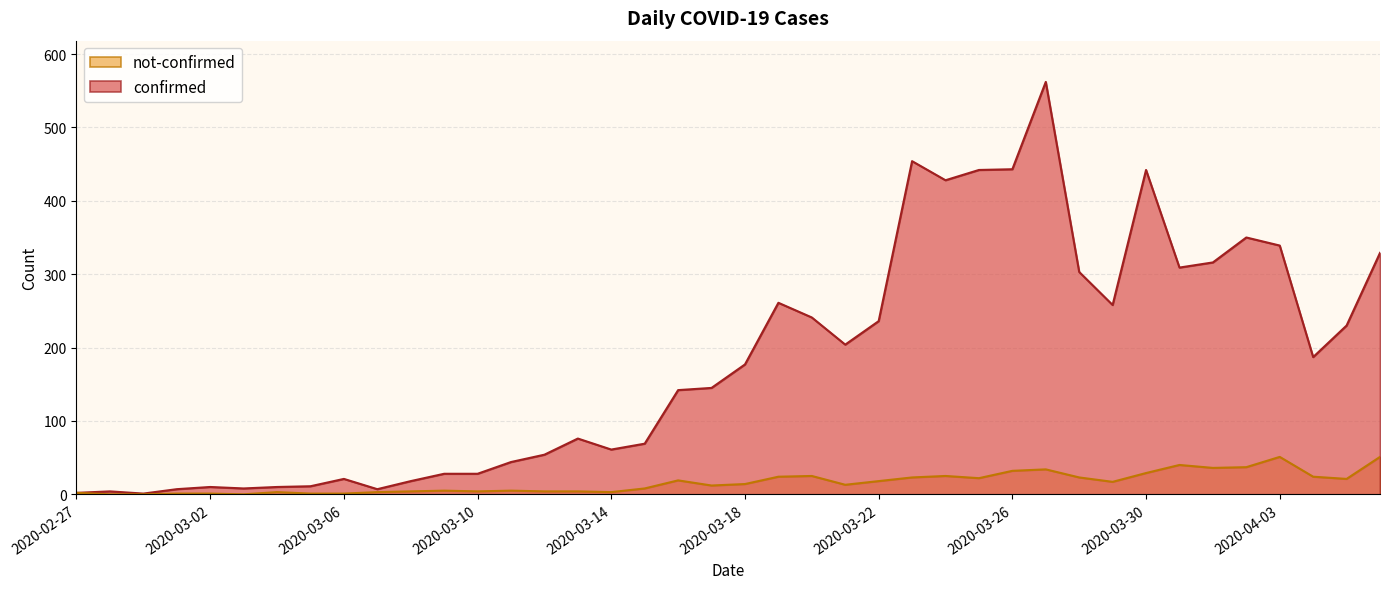

Rank the categories by confirmed value from highest to lowest.

2020-03-27, 2020-03-23, 2020-03-26, 2020-03-25, 2020-03-30, 2020-03-24, 2020-04-02, 2020-04-03, 2020-04-06, 2020-04-01, 2020-03-31, 2020-03-28, 2020-03-19, 2020-03-29, 2020-03-20, 2020-03-22, 2020-04-05, 2020-03-21, 2020-04-04, 2020-03-18, 2020-03-17, 2020-03-16, 2020-03-13, 2020-03-15, 2020-03-14, 2020-03-12, 2020-03-11, 2020-03-09, 2020-03-10, 2020-03-06, 2020-03-08, 2020-03-05, 2020-03-02, 2020-03-04, 2020-03-03, 2020-03-01, 2020-03-07, 2020-02-28, 2020-02-27, 2020-02-29